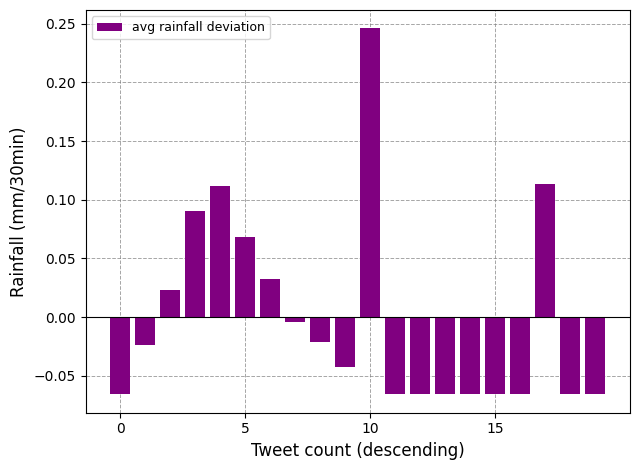

What is the difference between the maximum and second lowest values?

0.3